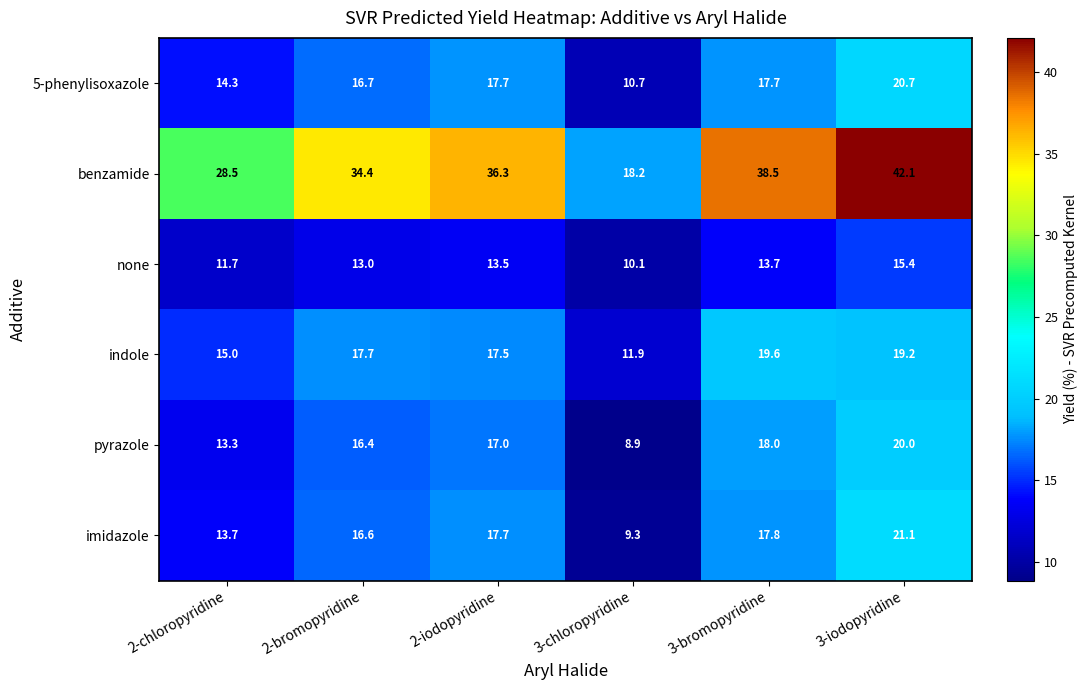

What is the sum of all none values?

77.4